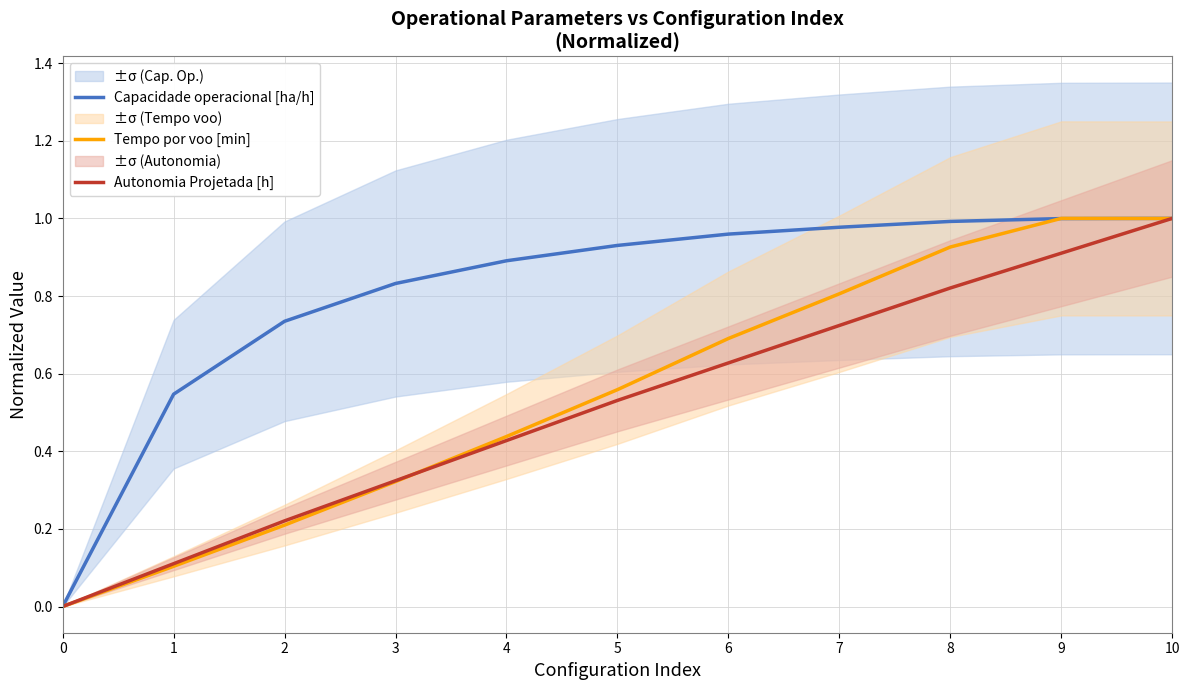

What is the sum of the Capacidade operacional [ha/h] values at 5 and 6?

1.9